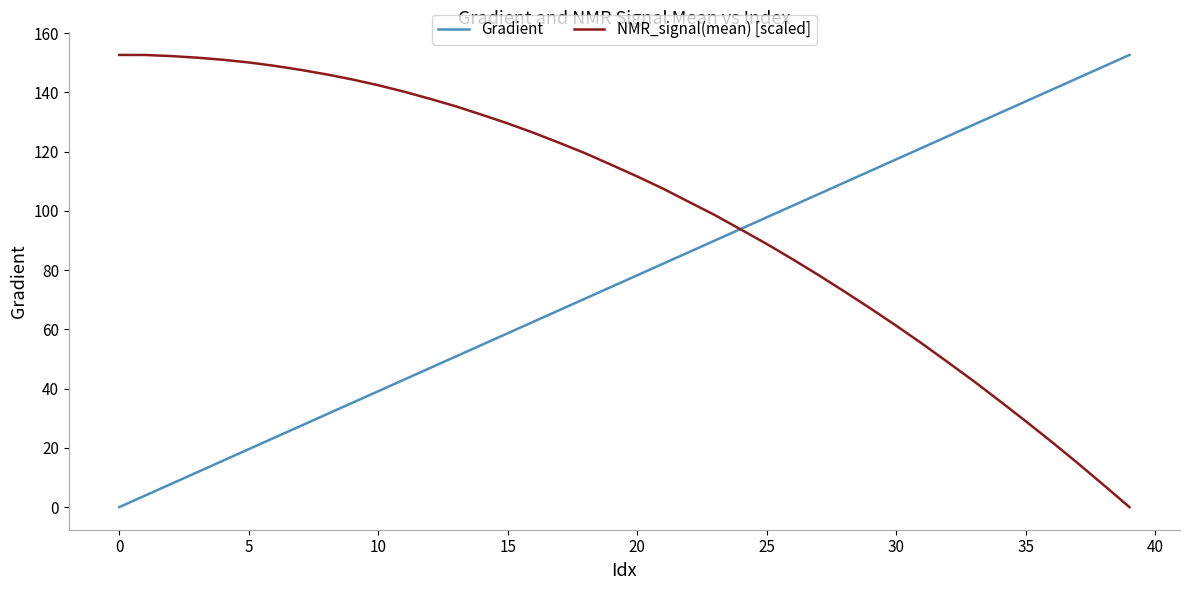

Count the number of data series in this chart.

2